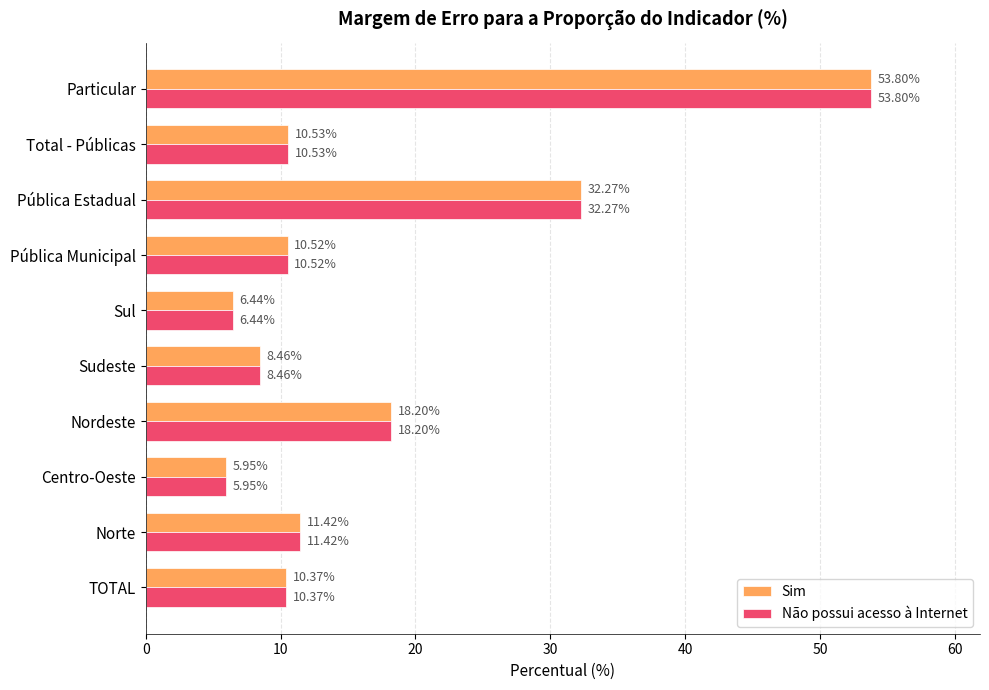

Which category has the lowest value in the Não possui acesso à Internet series?

Centro-Oeste